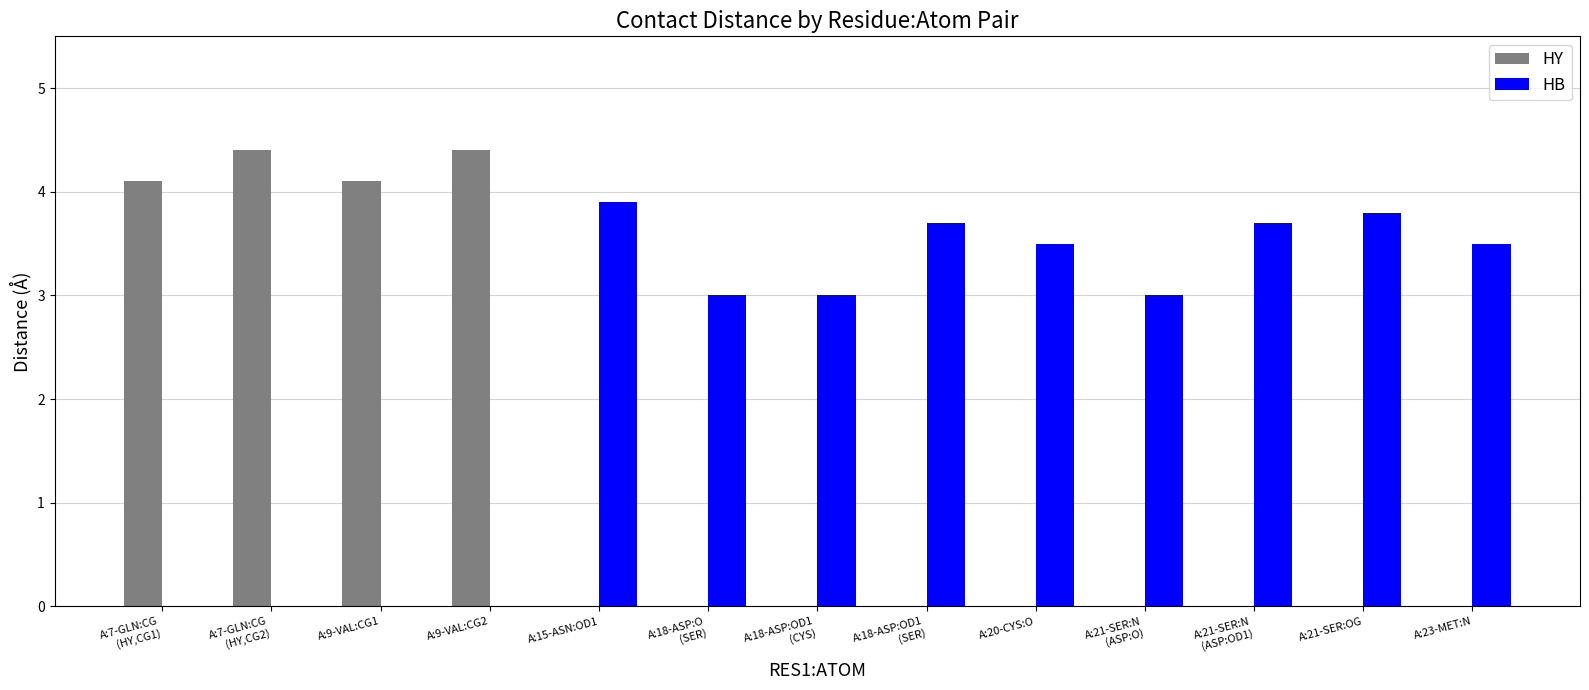

Which series has the largest total across all categories?

HB